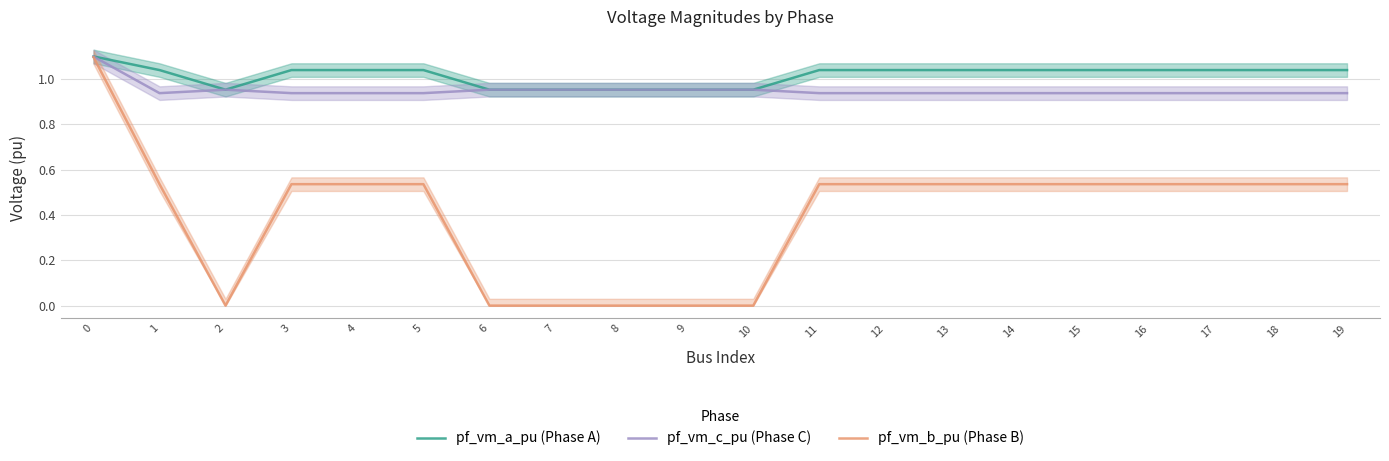

True or false: pf_vm_a_pu (Phase A) and pf_vm_b_pu (Phase B) intersect in this chart.

False